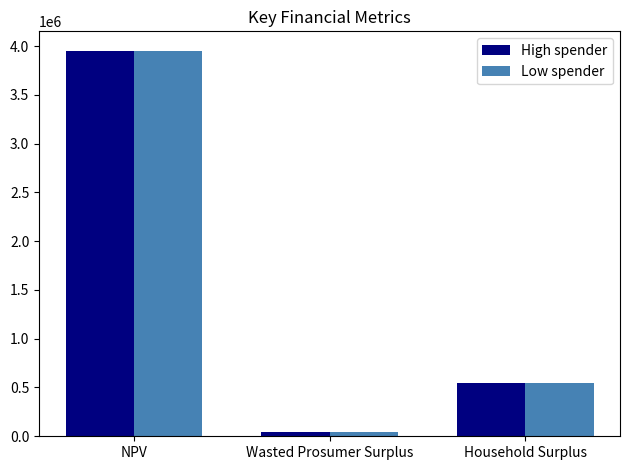

Are the bars grouped side by side (vs. stacked)?

Yes